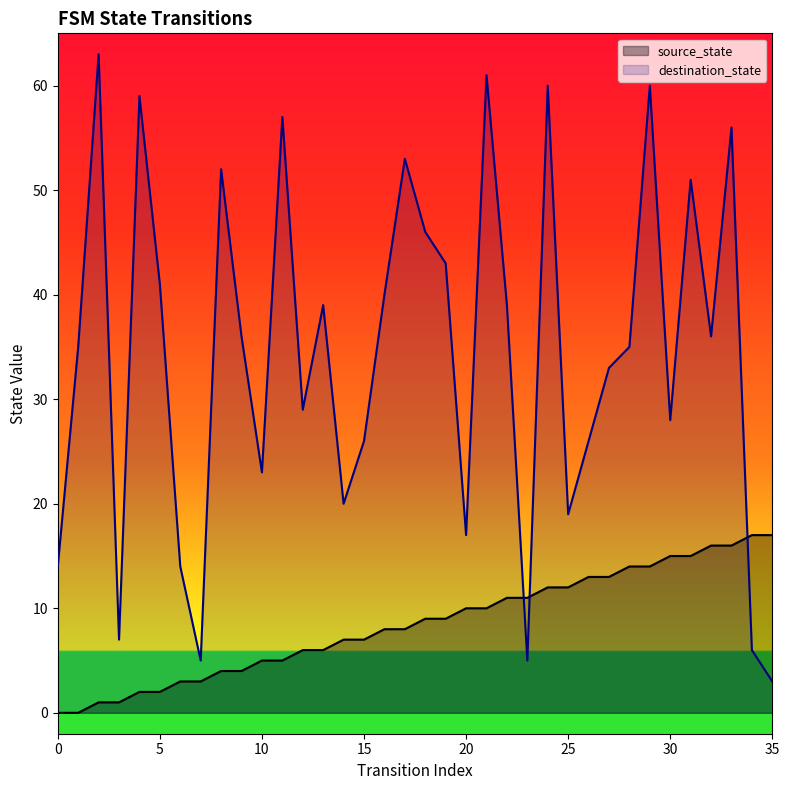

Reading right to left, transcribe all the data shown in this chart.

source_state: 17	17	16	16	15	15	14	14	13	13	12	12	11	11	10	10	9	9	8	8	7	7	6	6	5	5	4	4	3	3	2	2	1	1	0	0
destination_state: 3	6	56	36	51	28	60	35	33	26	19	60	5	39	61	17	43	46	53	40	26	20	39	29	57	23	36	52	5	14	41	59	7	63	35	14